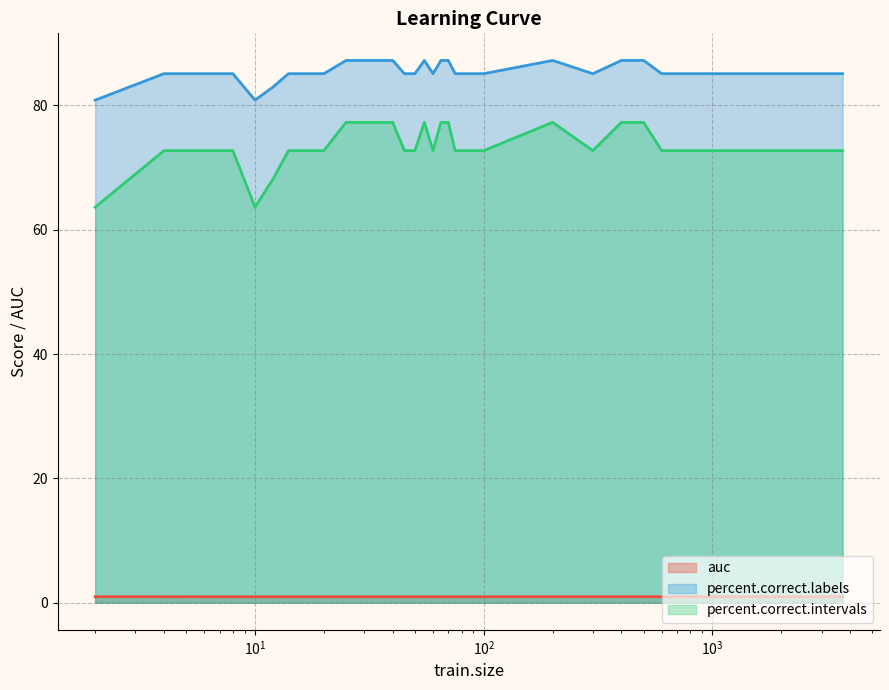

Which series has the largest range (max minus min)?

percent.correct.intervals